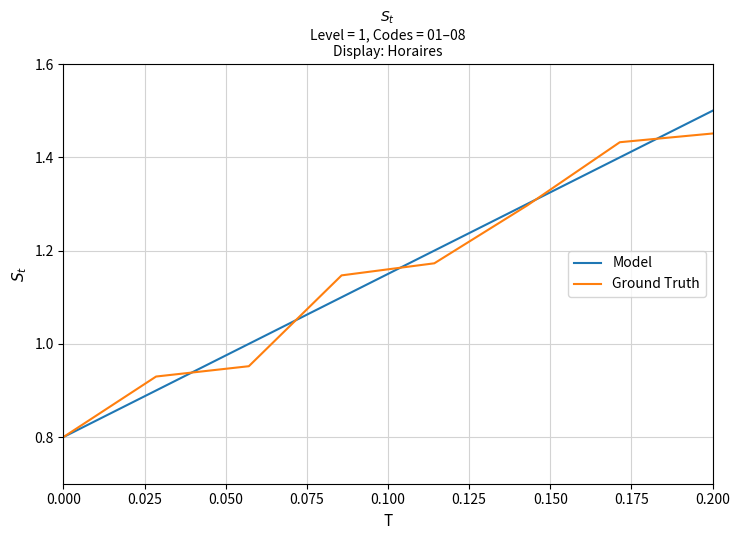

What is the minimum value shown in the chart?

0.8